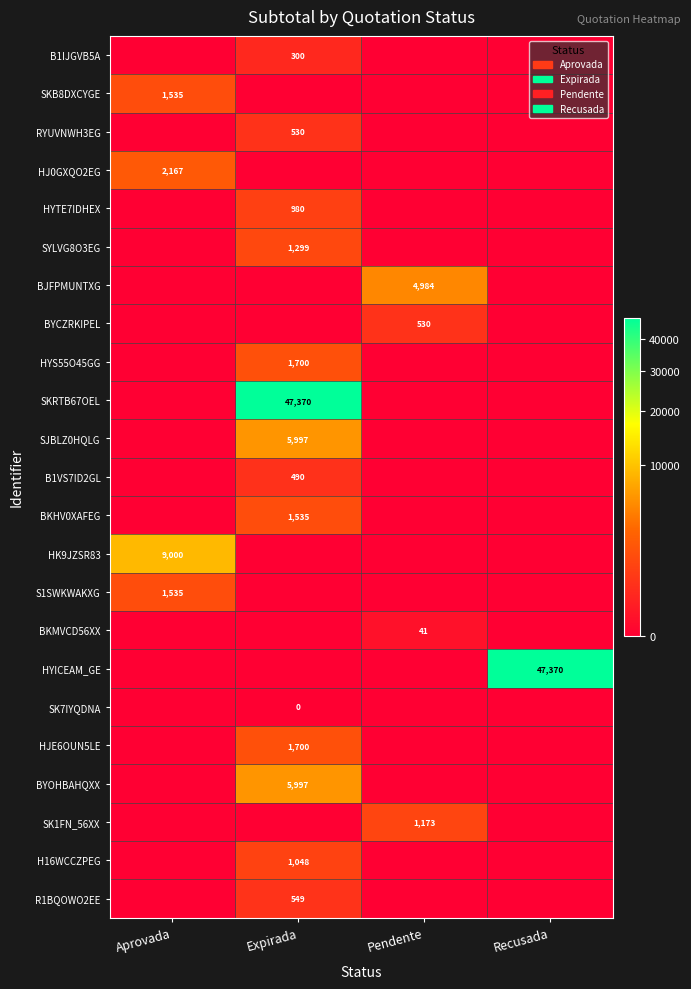

Is it true that HJE6OUN5LE equals 3037 at Expirada?

False